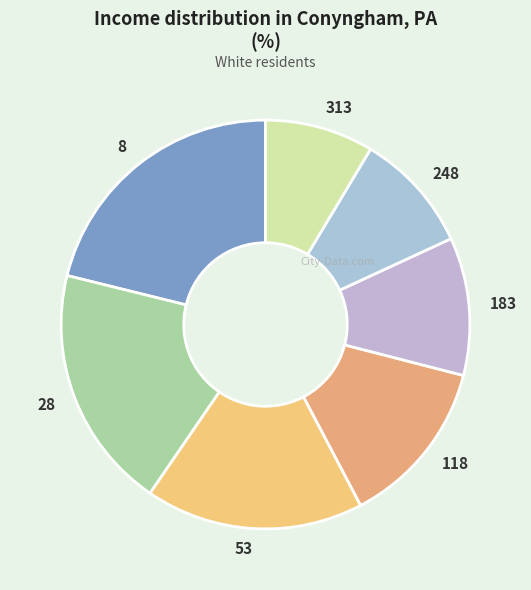

Between 248 and 313, which is larger?

248